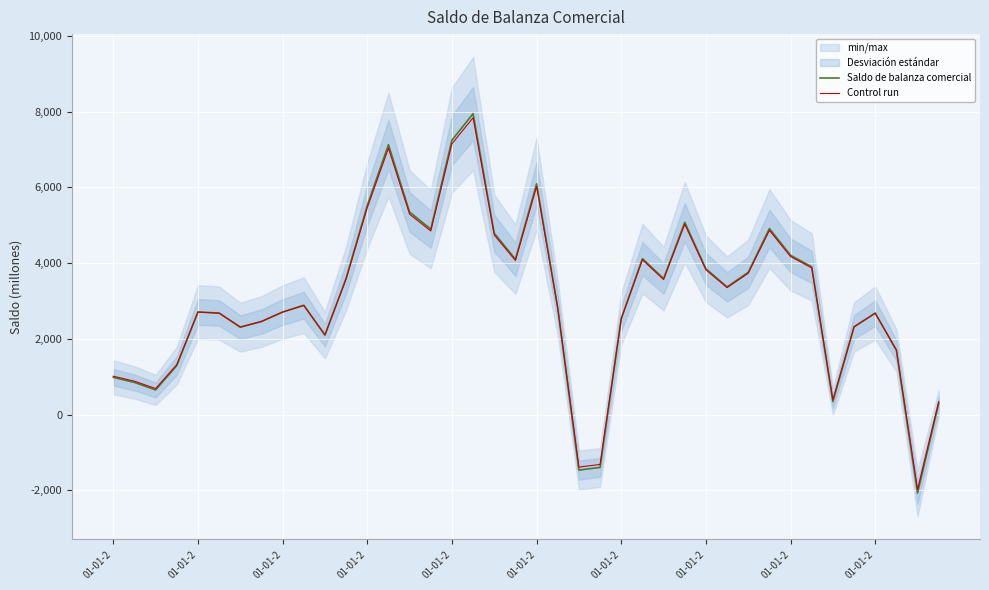

After their last crossing, which series has the higher values: Control run or Saldo de balanza comercial?

Control run